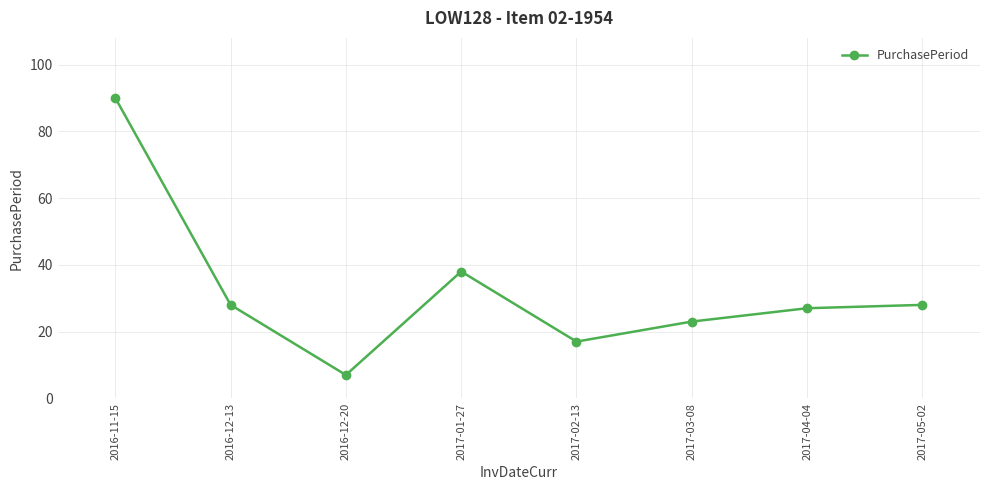

Which category has the lowest value across all series?

2016-12-20